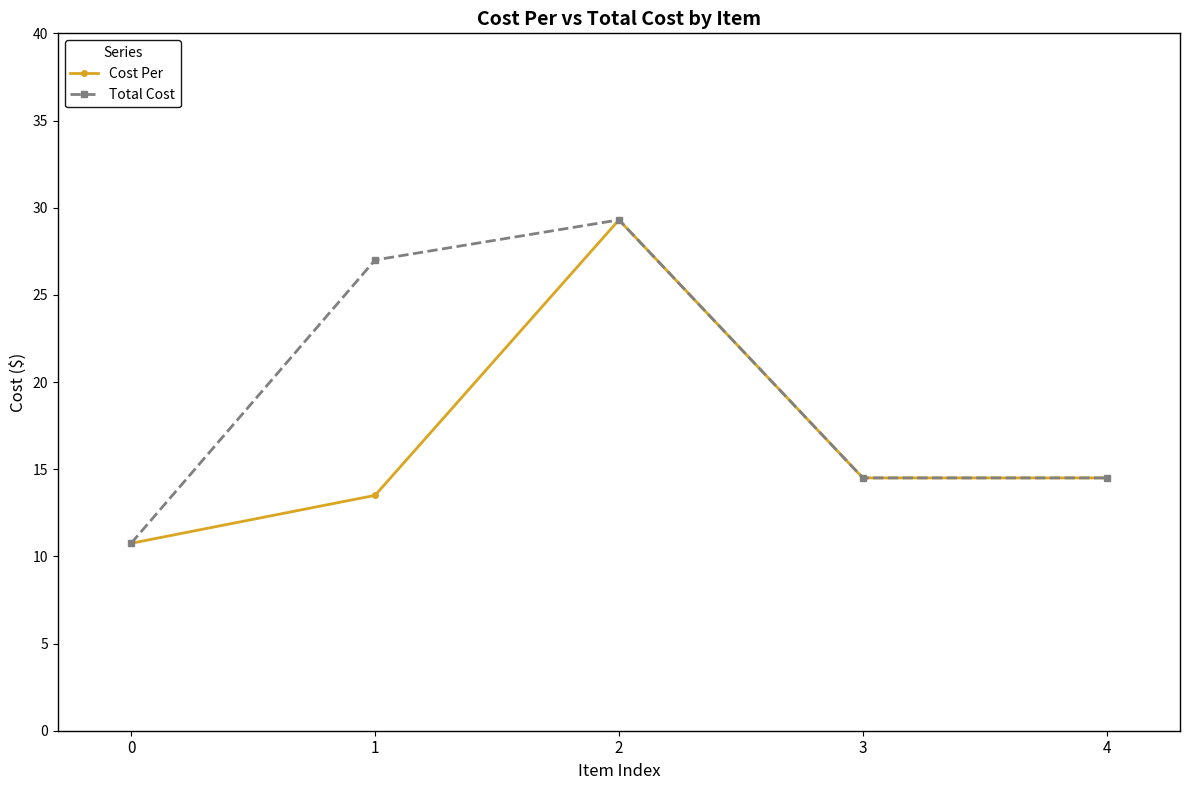

Reading left to right, extract all data points from this chart.

Cost Per: 10.8	13.5	29.3	14.5	14.5
Total Cost: 10.8	27.0	29.3	14.5	14.5